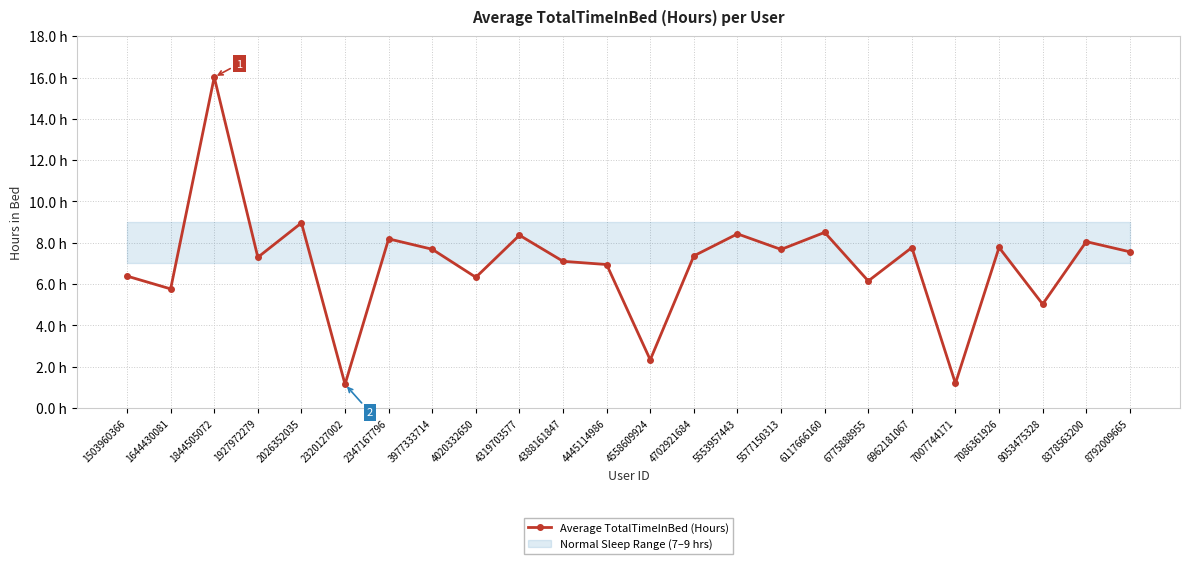

What is the maximum value shown in the chart?

16.0